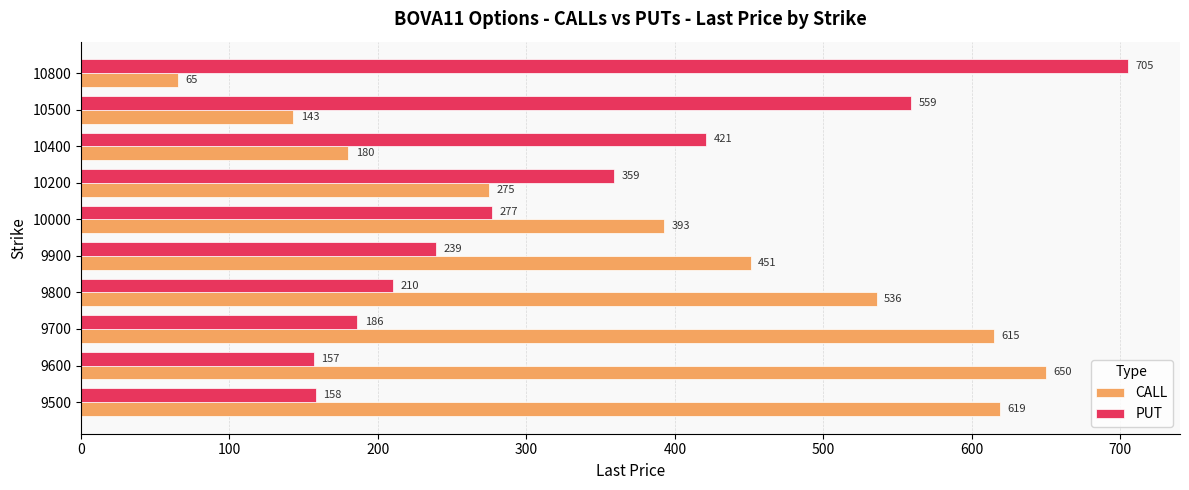

What value does the CALL series have at 10500, to the nearest 100?

100